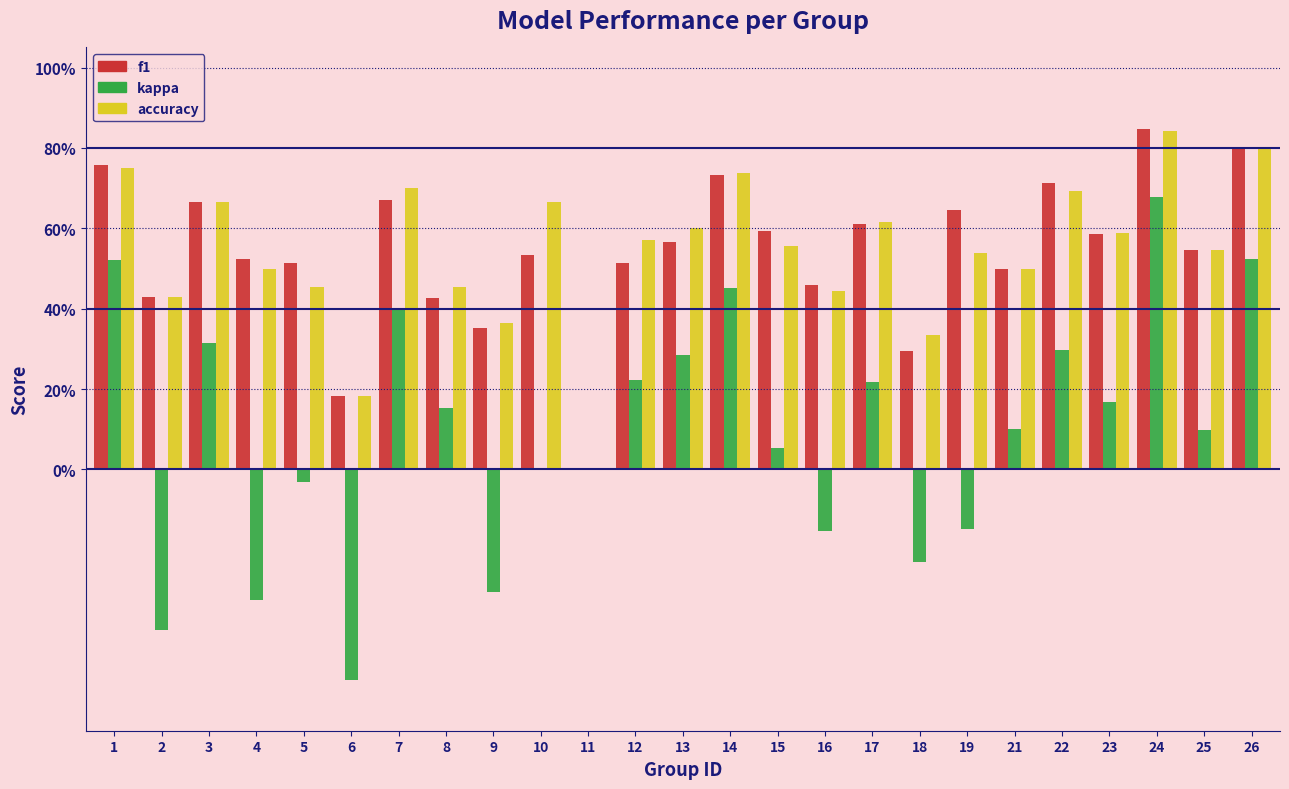

Are the bars grouped side by side (vs. stacked)?

Yes